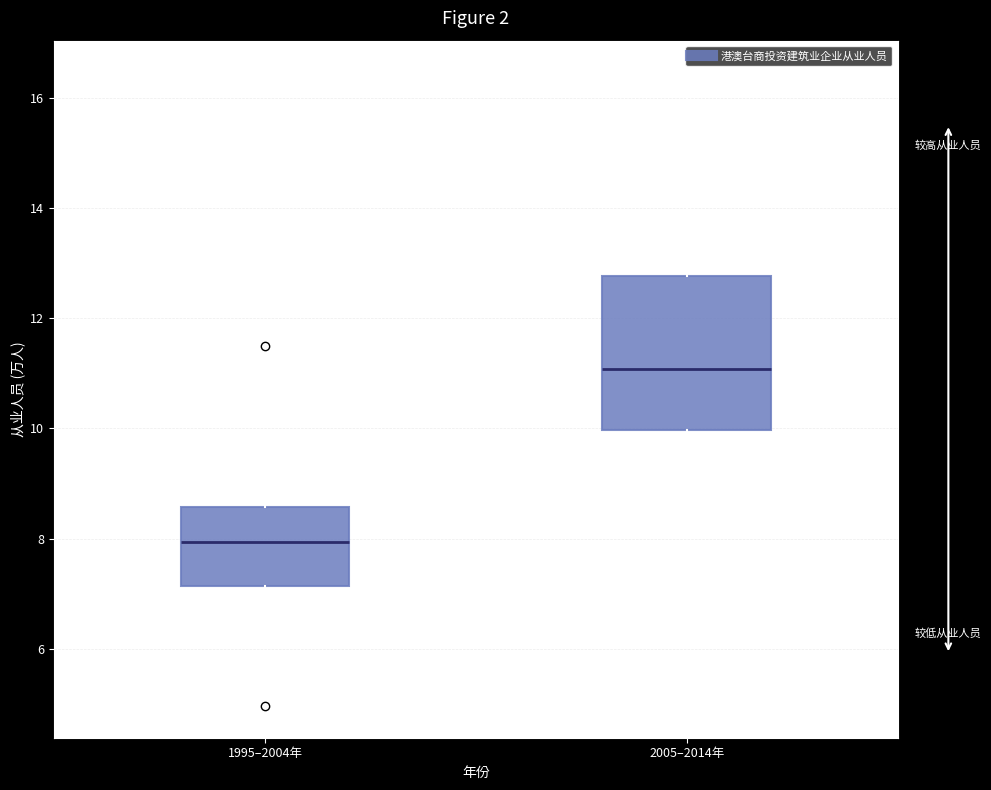

Which box's median line is the lowest?

1995–2004年